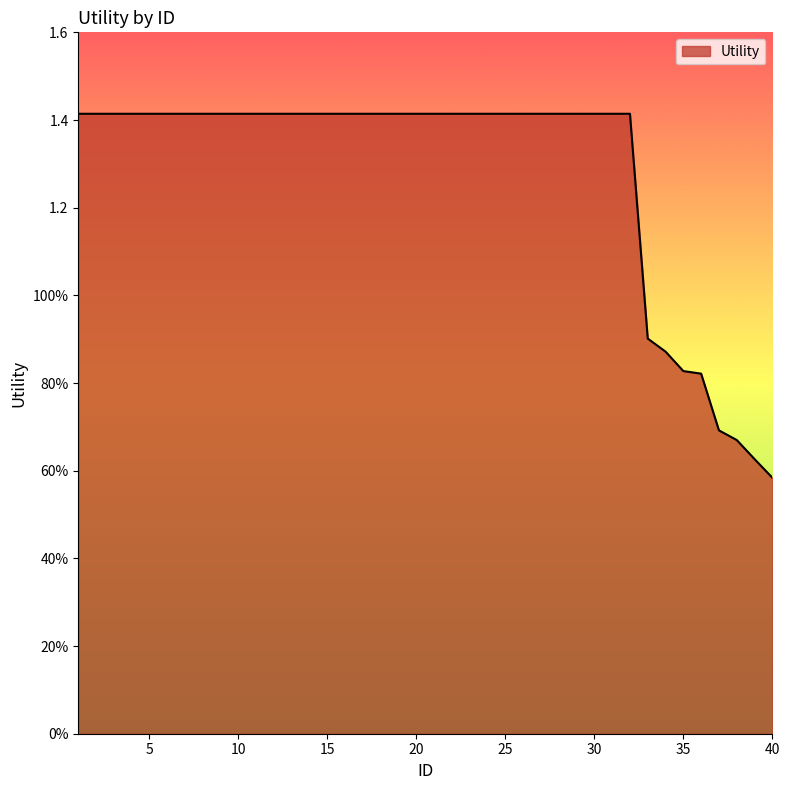

Does the chart have visible grid lines?

No